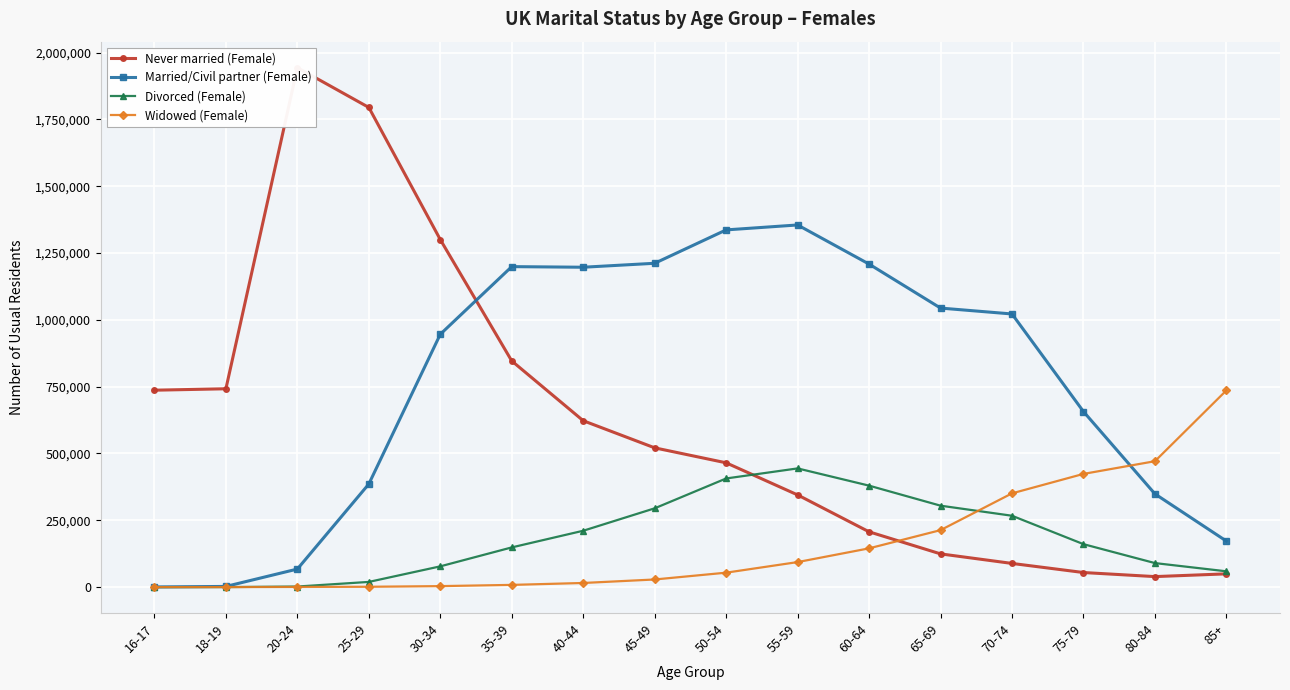

At which label does Widowed (Female) first exceed 54118?

55-59